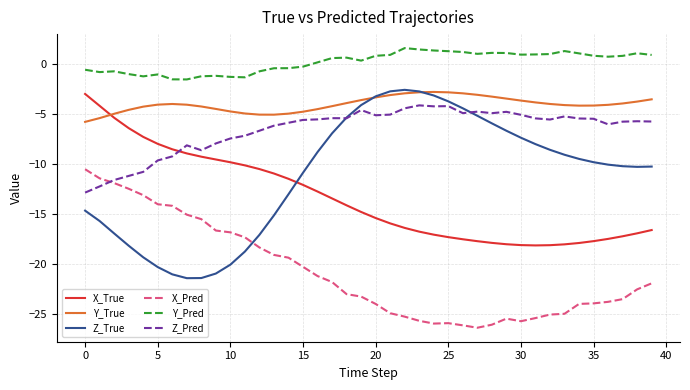

After their last crossing, which series has the higher values: Y_True or Z_True?

Y_True